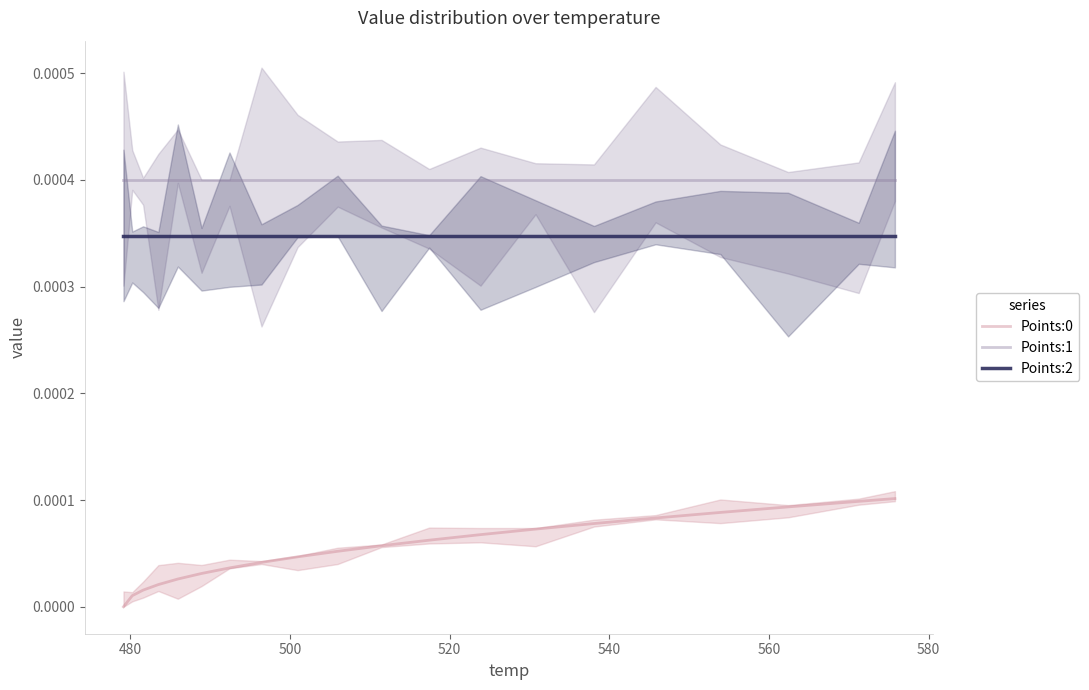

Which series has the largest total across all categories?

Points:1